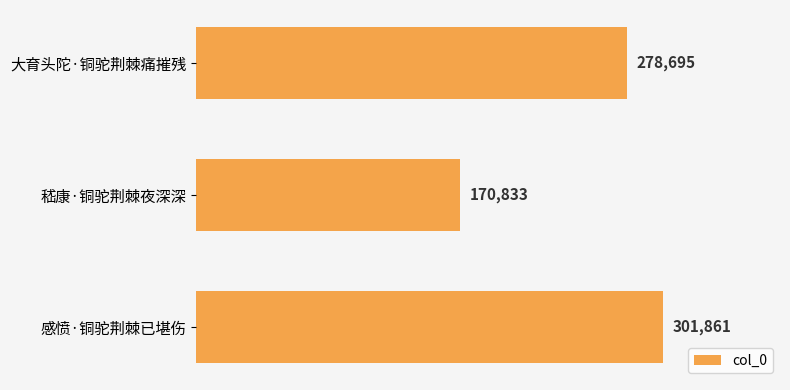

Rank the categories by value from lowest to highest.

嵇康·铜驼荆棘夜深深, 大育头陀·铜驼荆棘痛摧残, 感愤·铜驼荆棘已堪伤